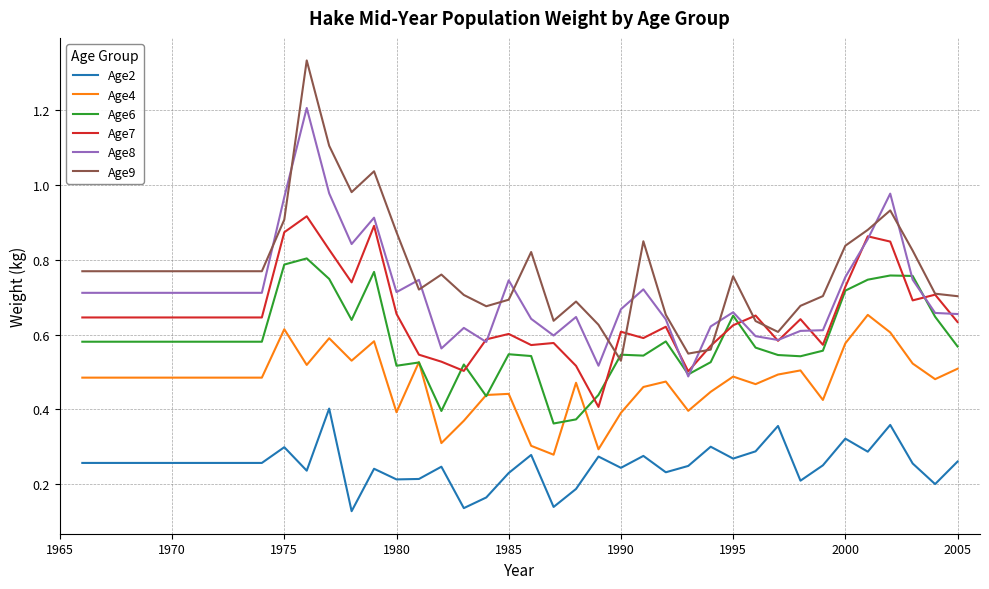

Which series has the widest spread of values?

Age9